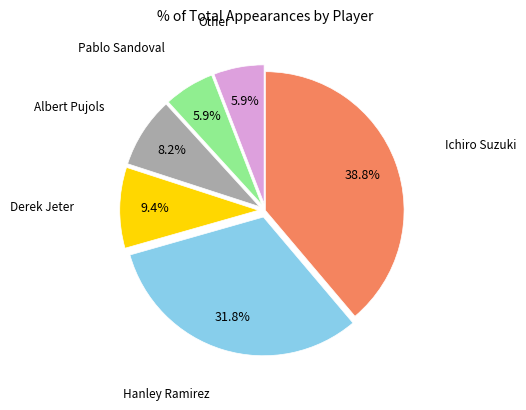

Is there any slice that represents more than half of the pie?

No